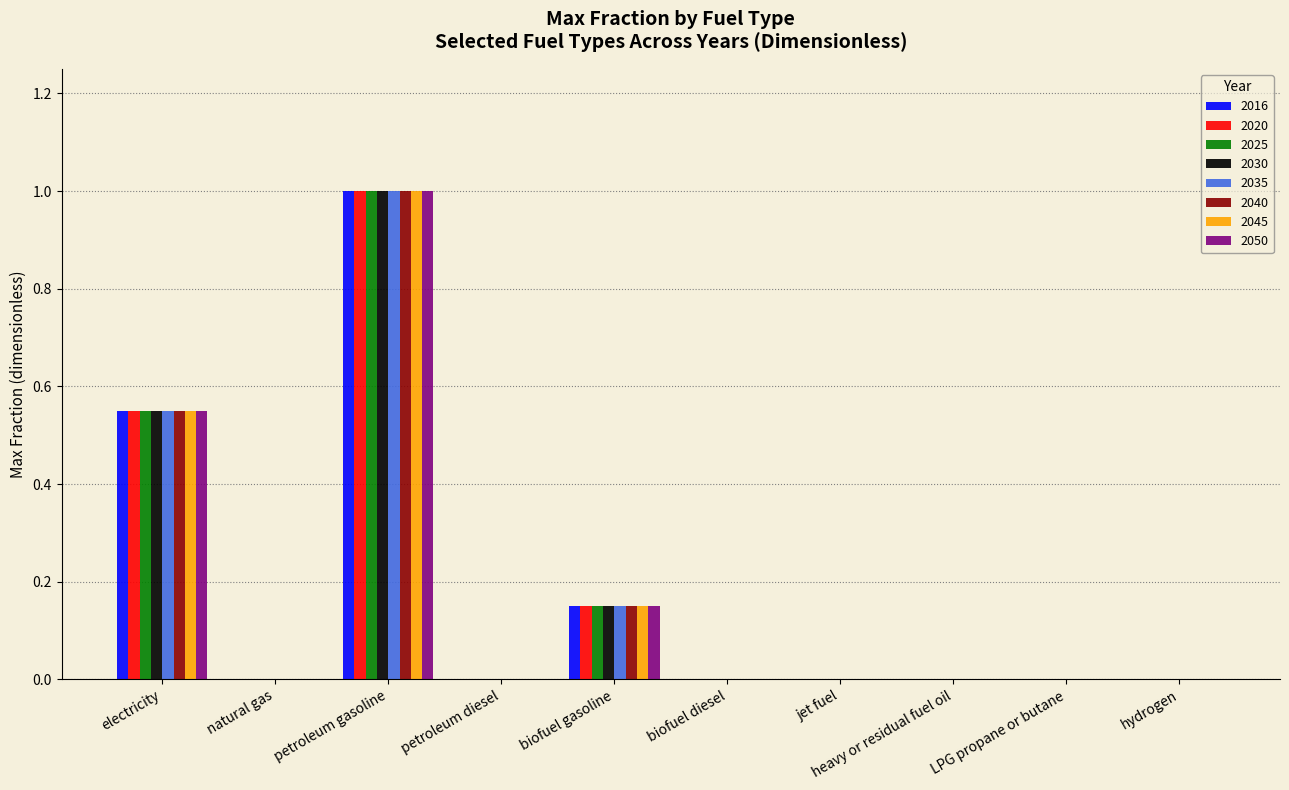

How many distinct data groups are displayed?

8